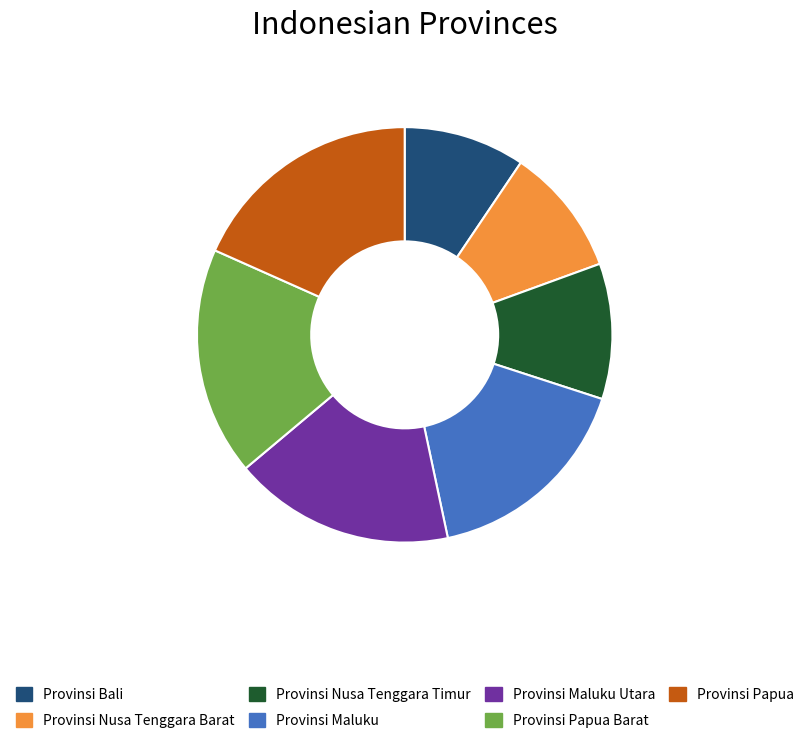

The Provinsi Nusa Tenggara Barat slice represents 10% of the pie. True or false?

True